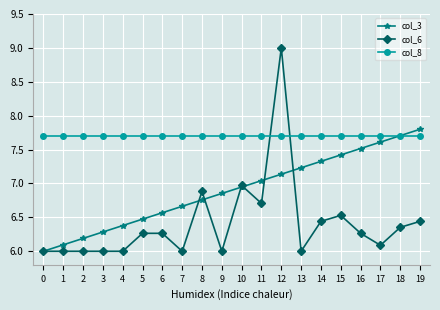

How many categories are shown in the chart?

20